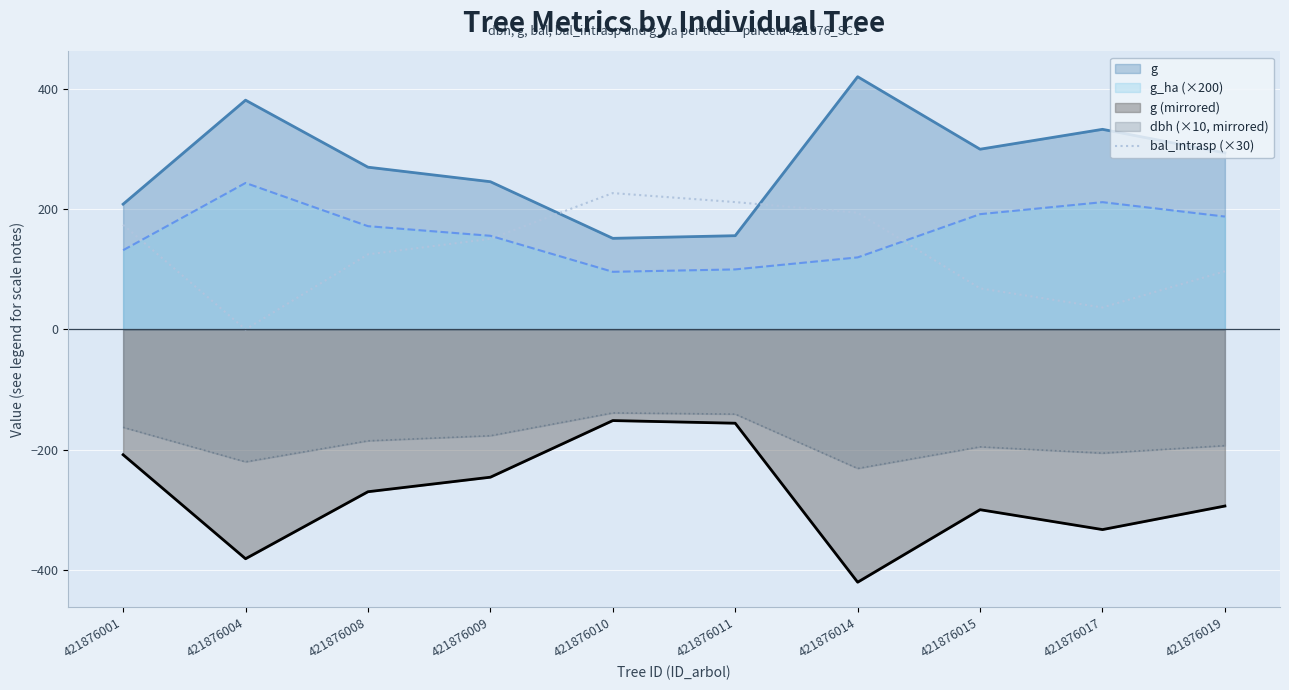

True or false: g_ha (×200) and g (mirrored) intersect in this chart.

False